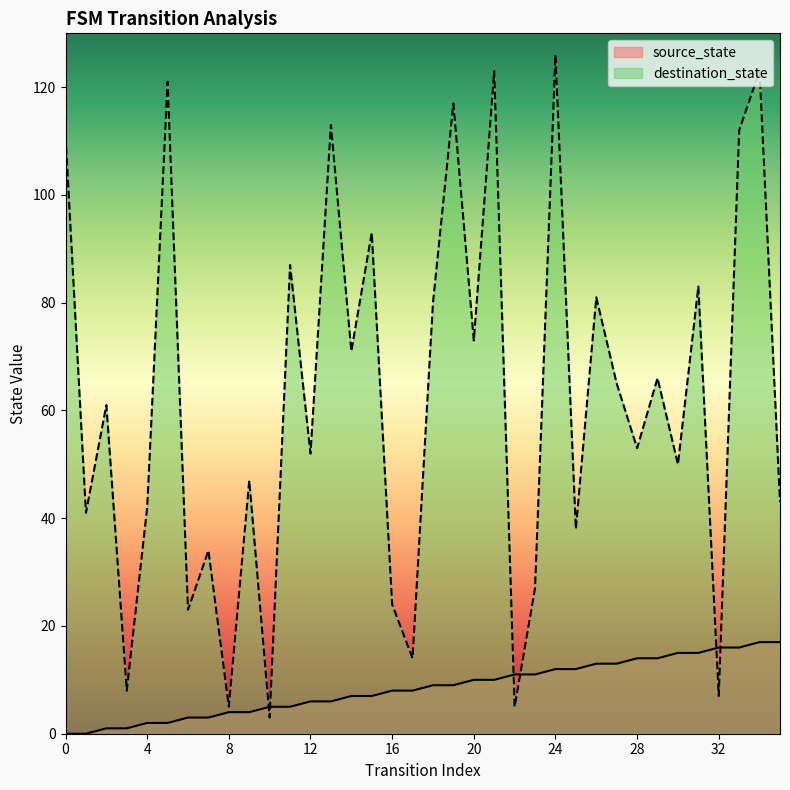

Between which two adjacent categories do destination_state and source_state first intersect?

9 and 10